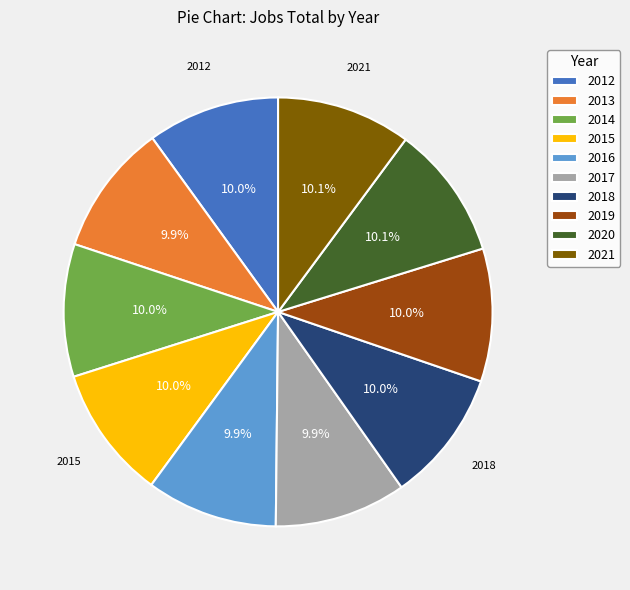

Count the number of slices in the pie.

10